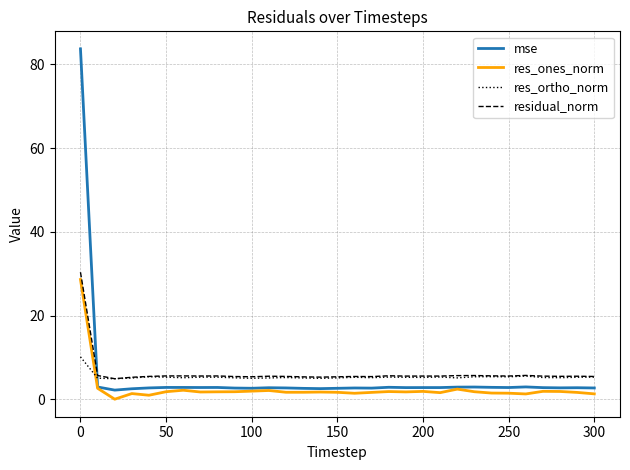

What is the lowest value of the res_ortho_norm series?

4.9